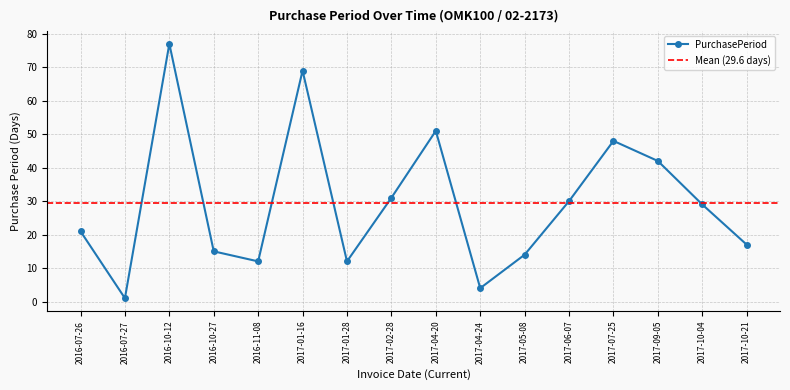

What is the value of the 3rd point from the left?

77